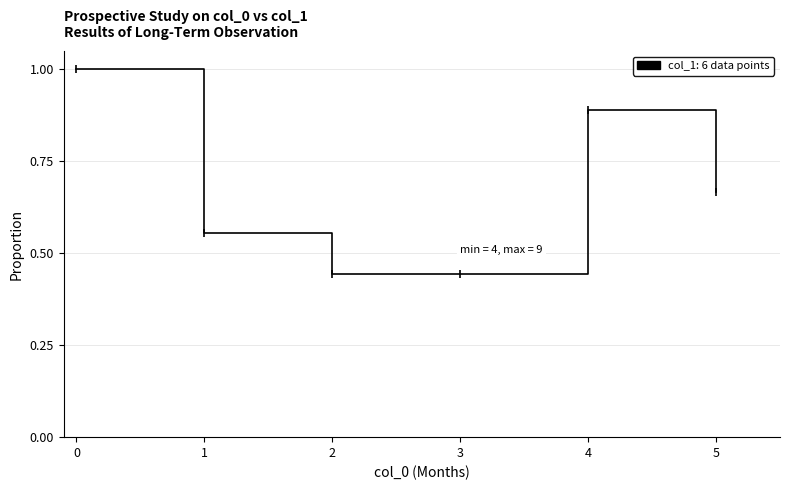

Count the values in the range 0 to 1.

6